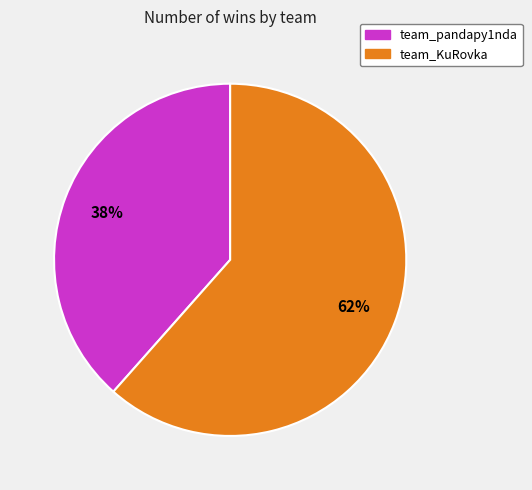

Rank the categories by value from highest to lowest.

team_KuRovka, team_pandapy1nda